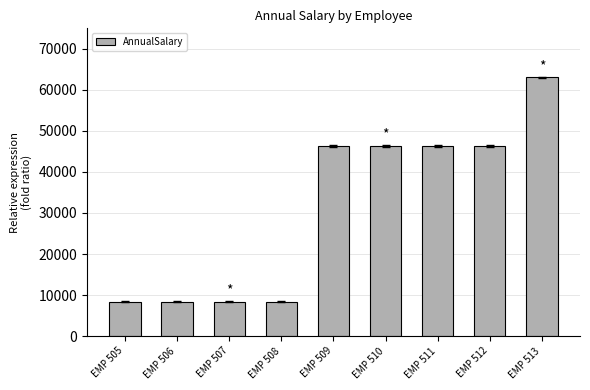

Does the chart contain any negative values?

No